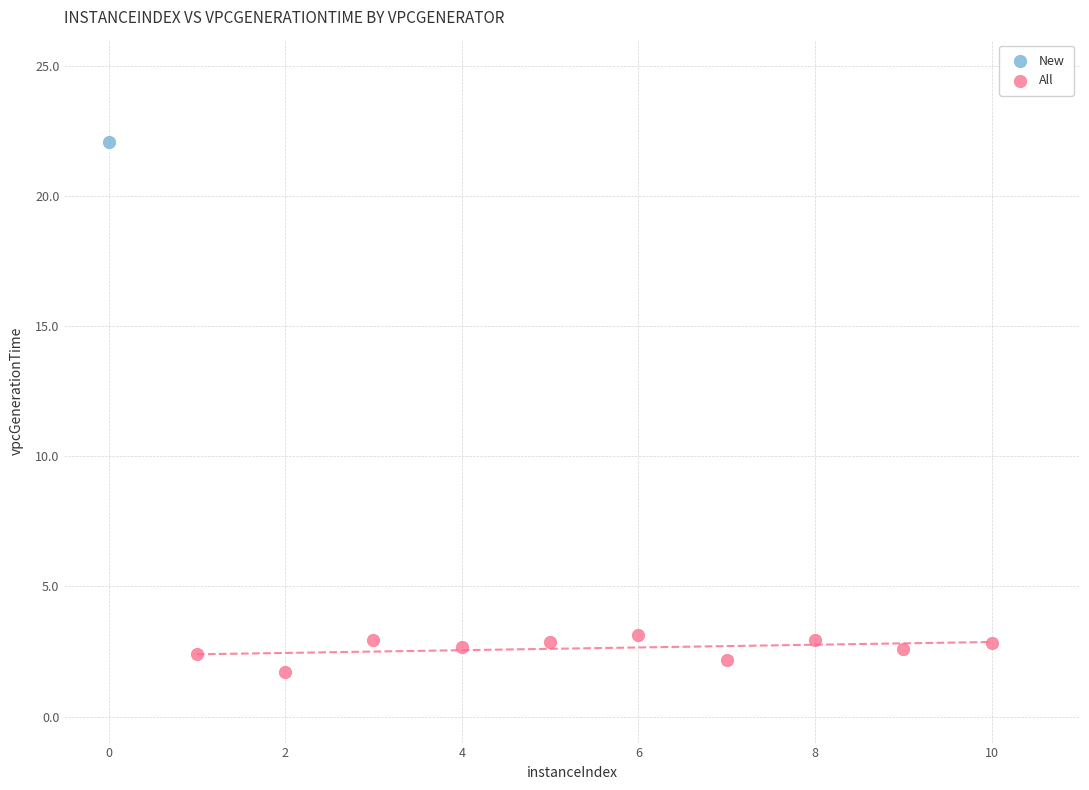

What are all the series names shown in the legend?

New, All